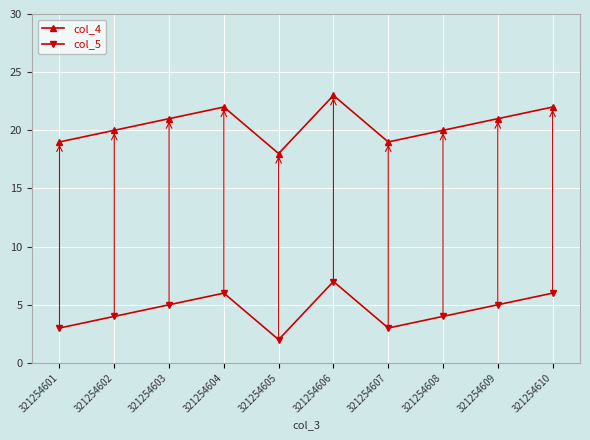

True or false: col_4 has a value of 22 at 321254610.

True